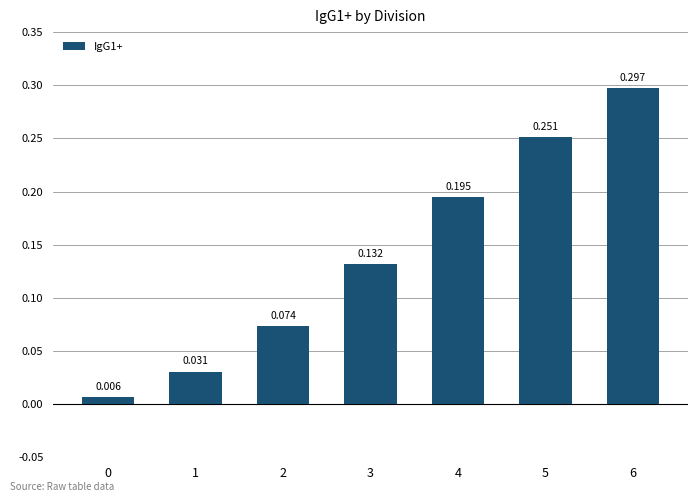

Is it true that the value at 1 is 0.0?

False